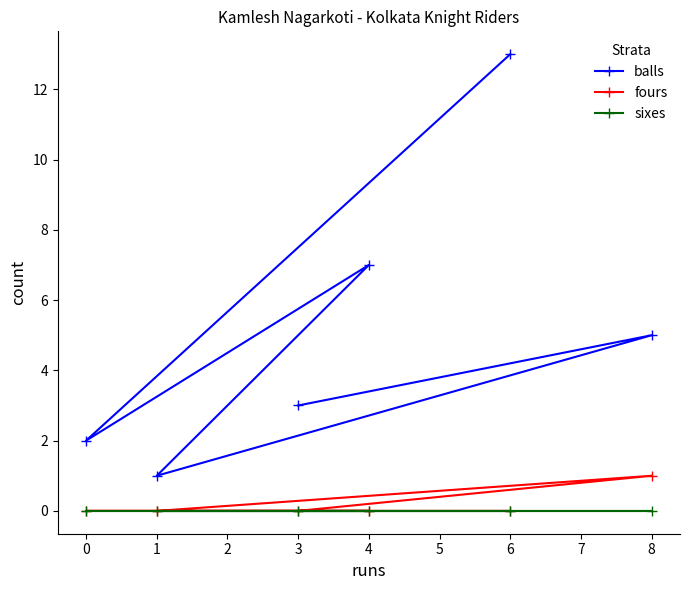

True or false: sixes and balls intersect in this chart.

False